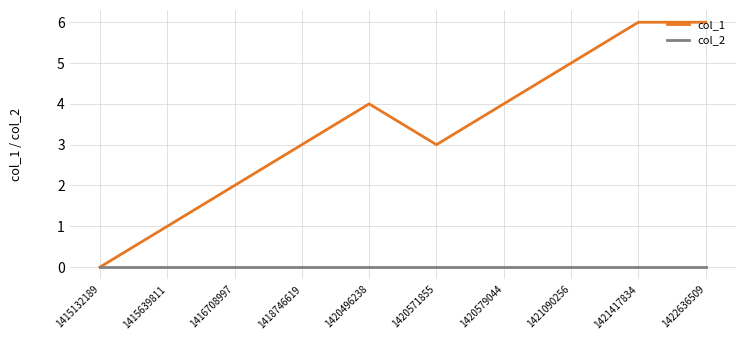

What are all the series names shown in the legend?

col_1, col_2